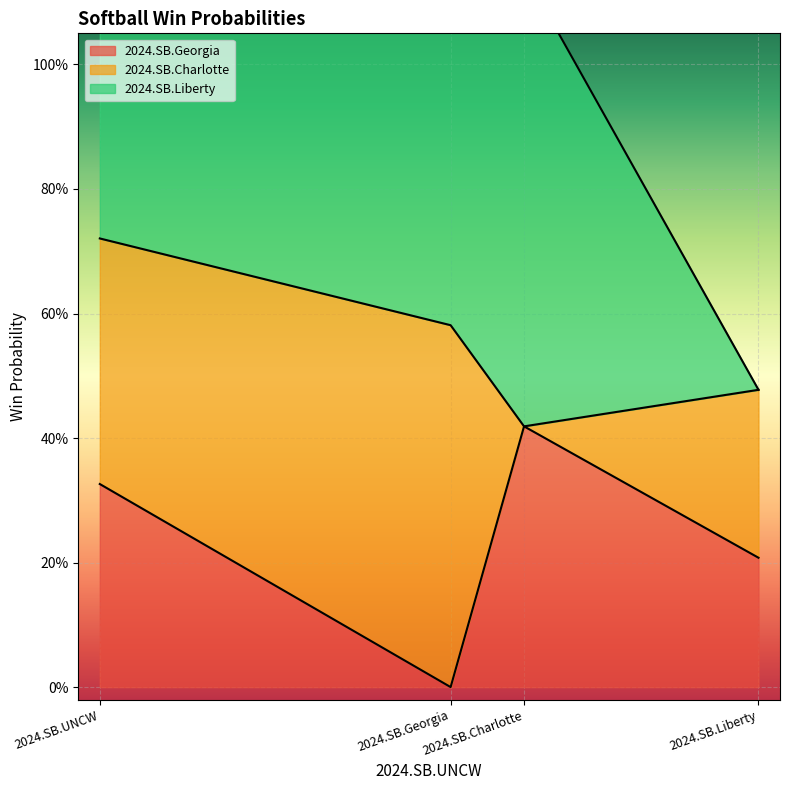

How many values in 2024.SB.Charlotte are above zero?

3